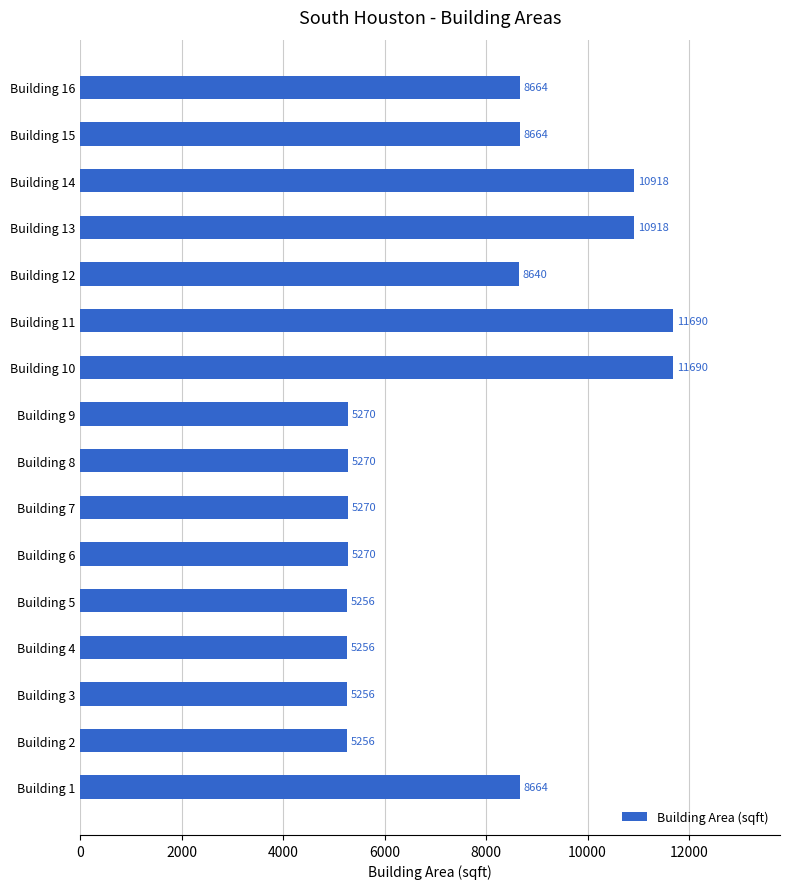

Between Building 7 and Building 13, which is larger?

Building 13